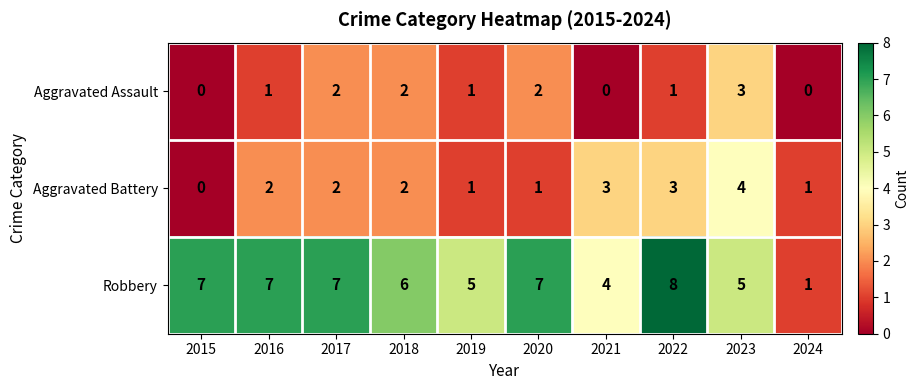

What is the sum of the Robbery values at 2020 and 2017?

14